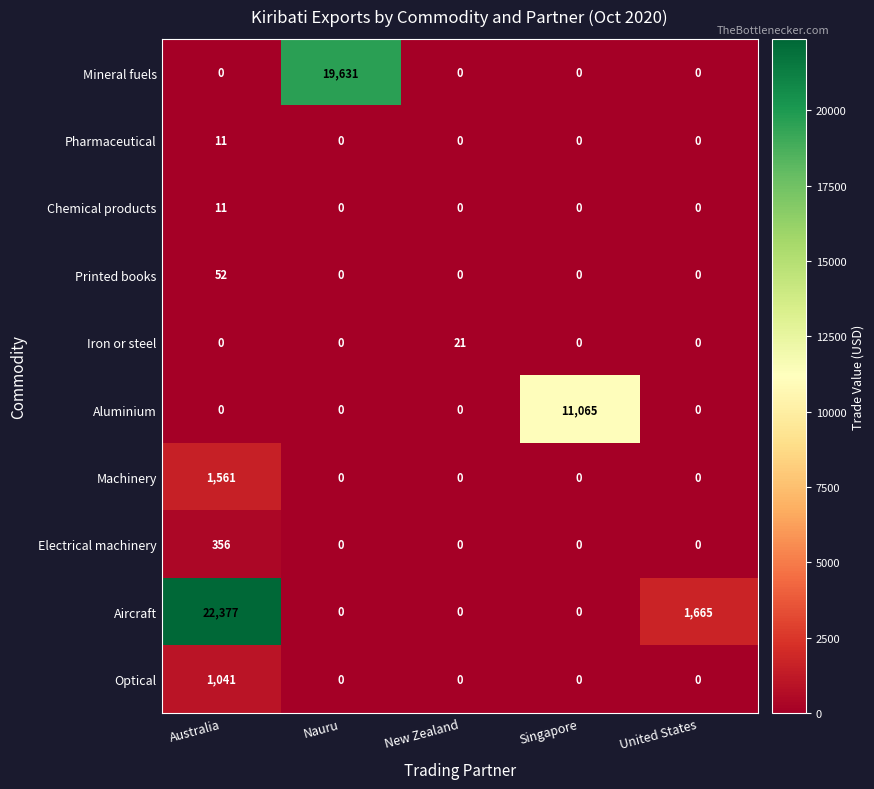

Count the number of data series in this chart.

10